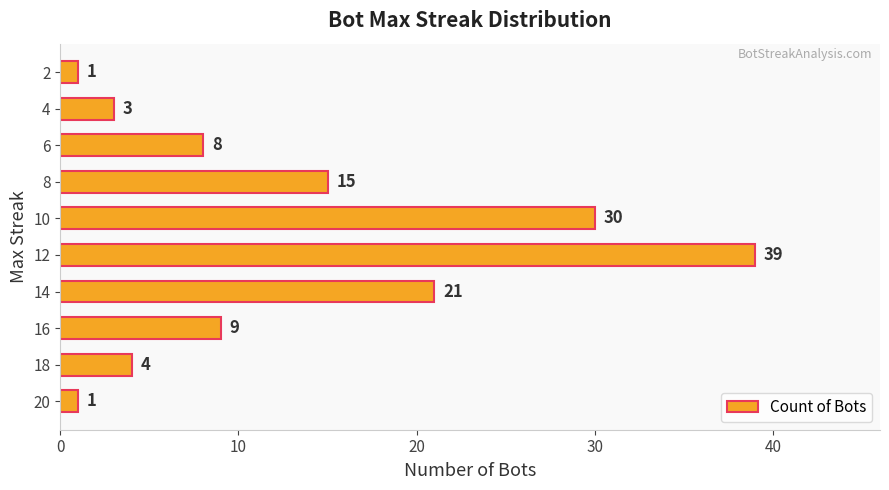

True or false: the data shows 13 at 10.

False